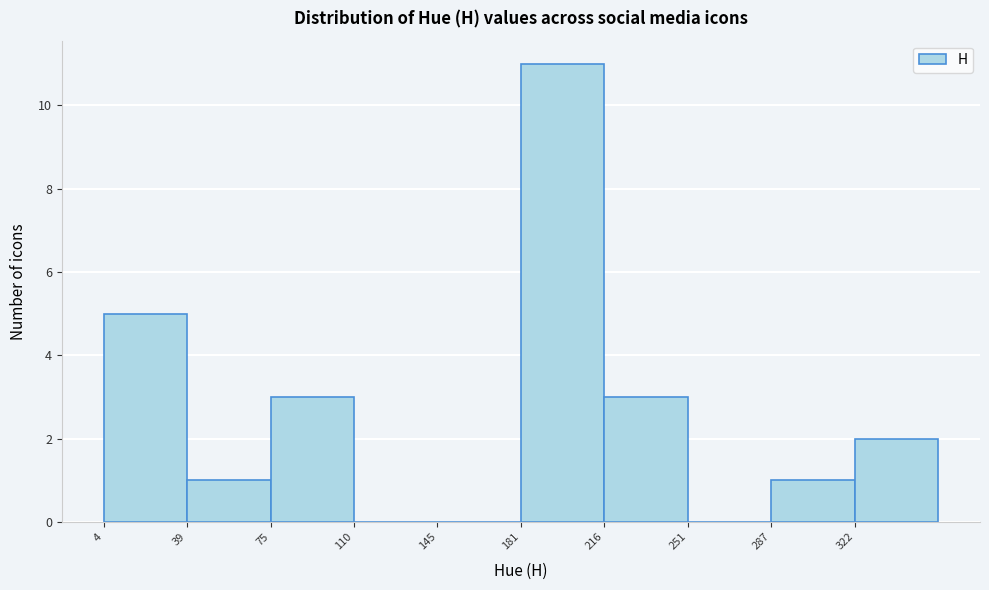

Which range on the x-axis has the tallest bar?

180 to 215